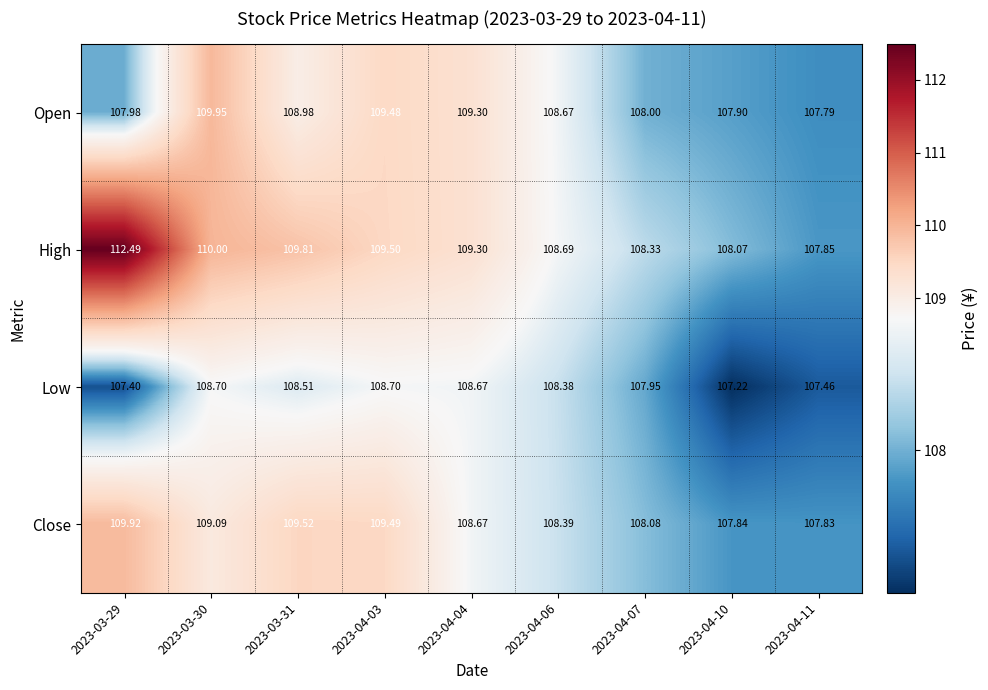

Which series has the largest total across all categories?

High